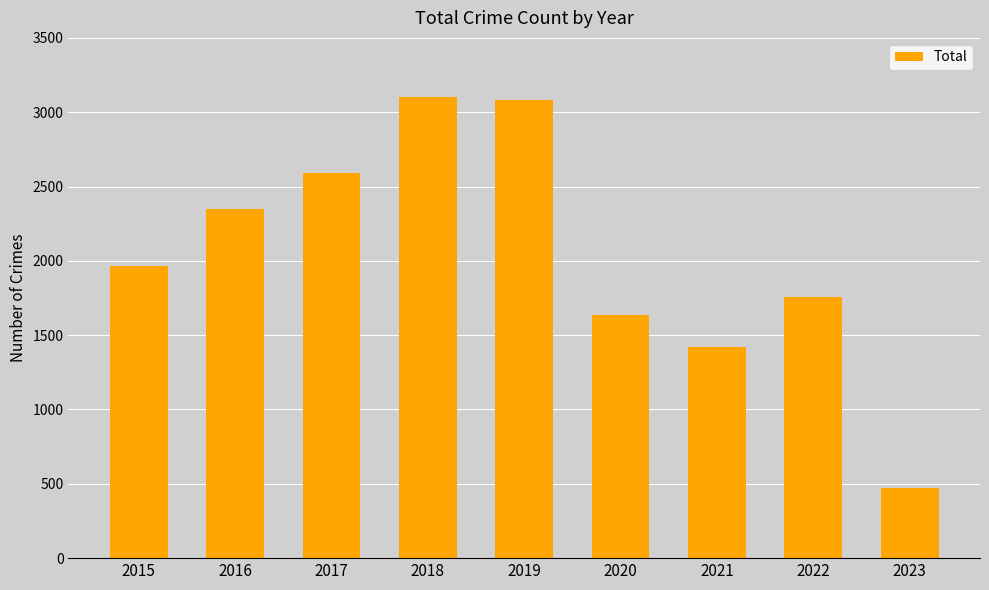

Are the bars grouped side by side (vs. stacked)?

No